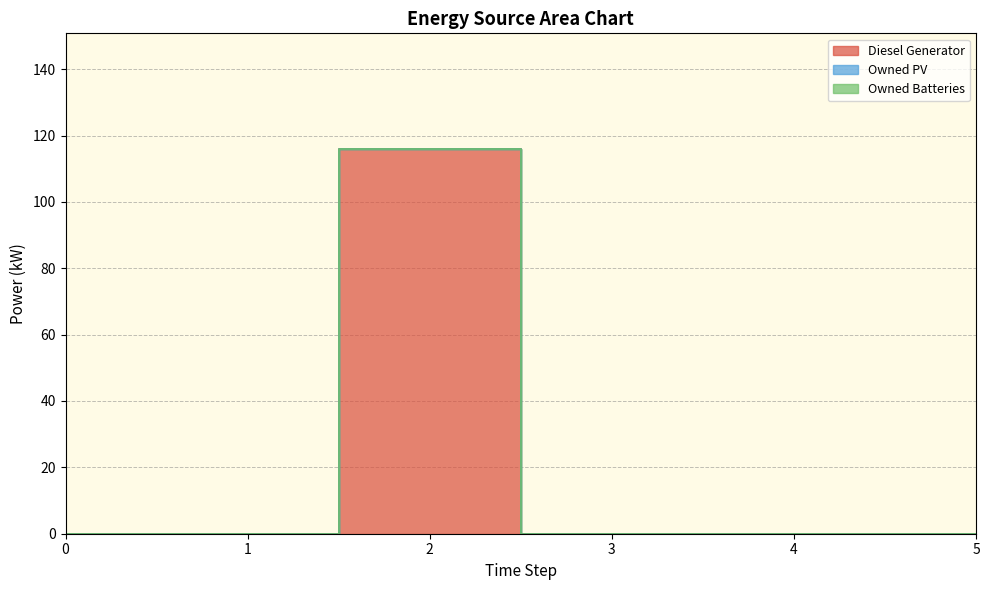

What are all the series names shown in the legend?

Diesel Generator, Owned PV, Owned Batteries